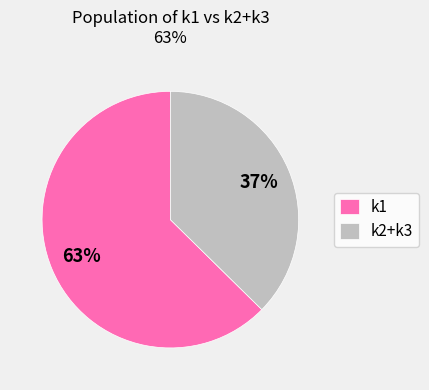

To the nearest percent, what is the average slice percentage?

50%